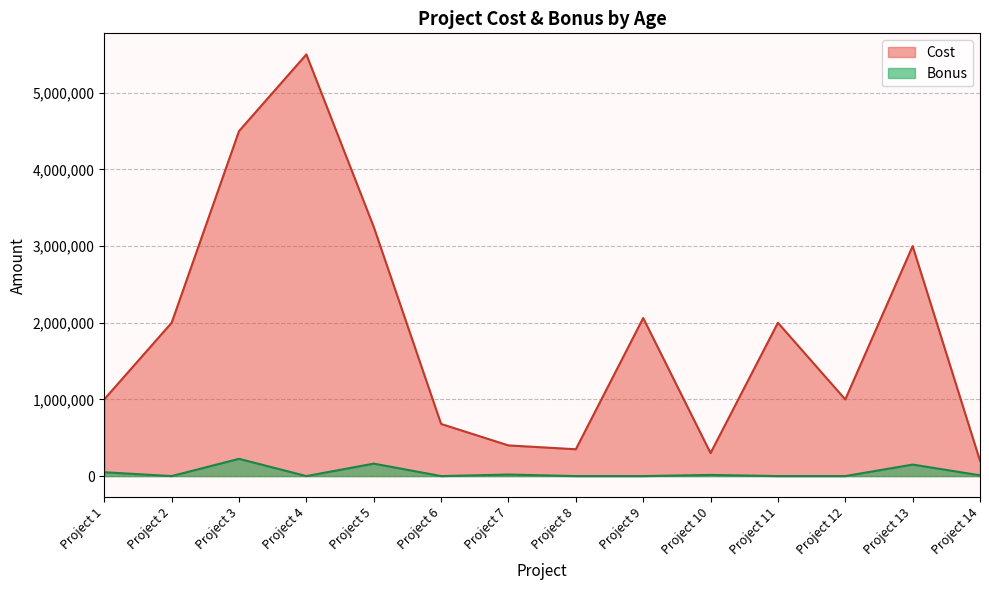

What is the difference between the maximum and second lowest values in the Bonus series?

225000.0